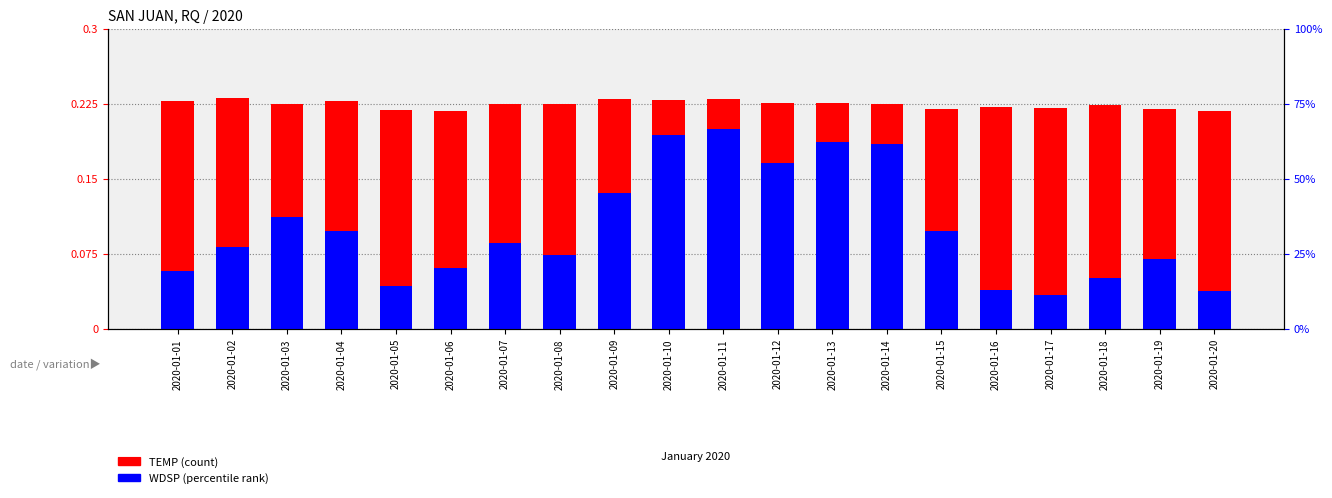

Which category has the lowest value in the WDSP (normalized) series?

2020-01-17